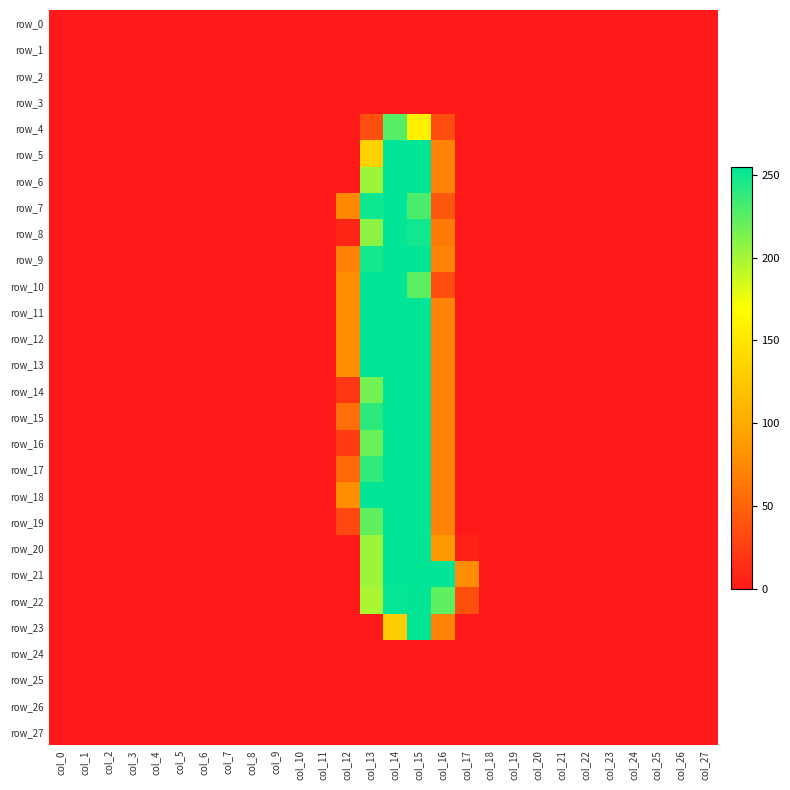

True or false: row_21 has a value of 167 at col_23.

False